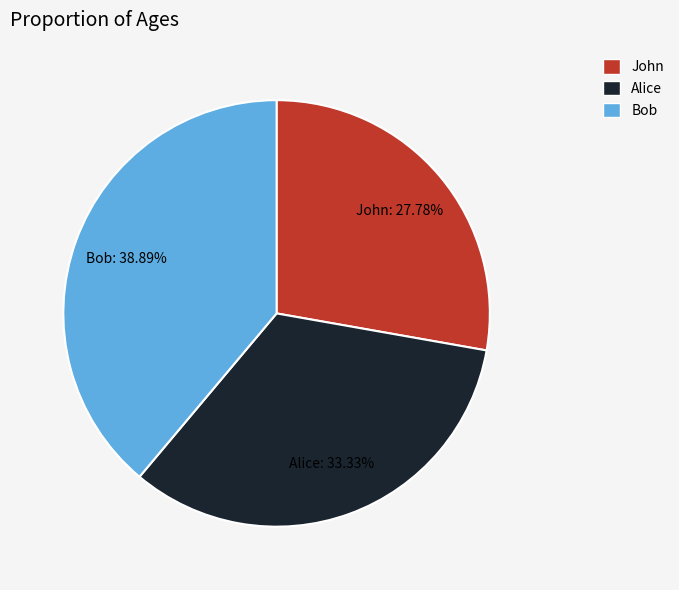

To the nearest percent, what is the average slice percentage?

33%